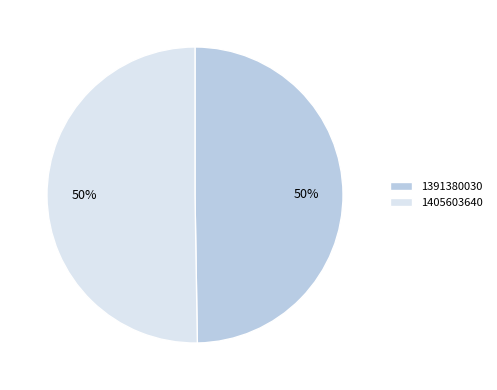

Approximately how many times larger is the value at 1405603640 compared to 1391380030?

1.0